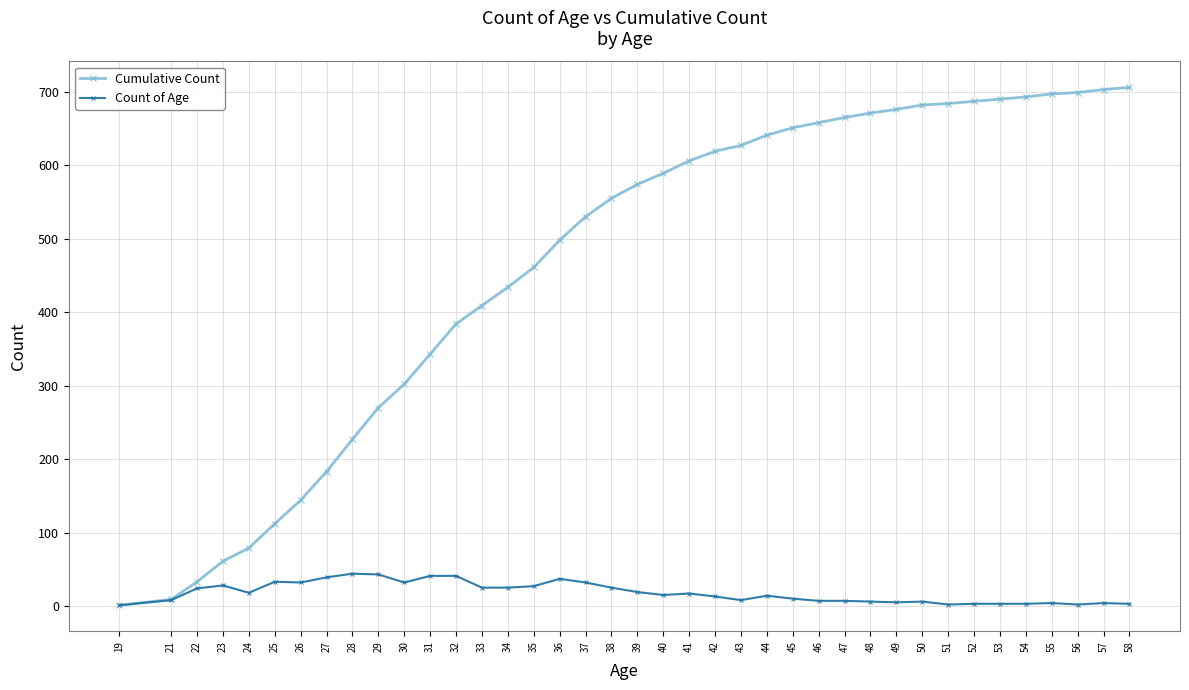

Is the value of Count of Age at 22 greater than the value of Cumulative Count at 29?

No